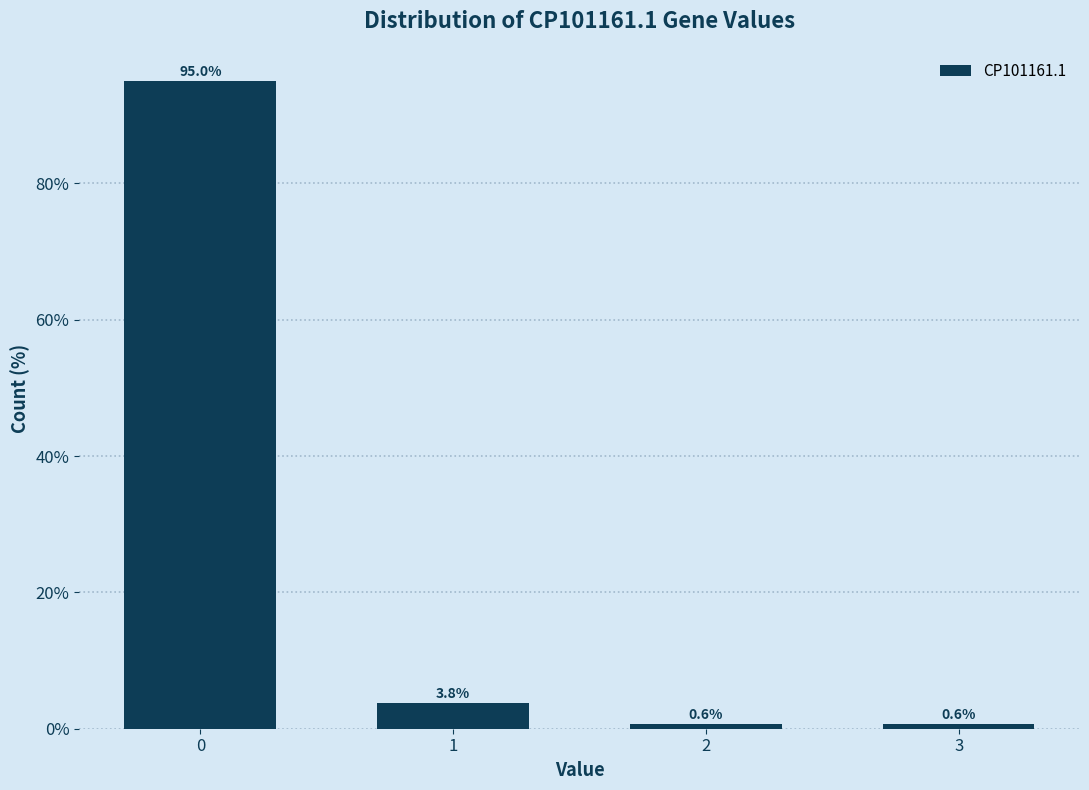

Reading right to left, extract all data points from this chart.

0.6	0.6	3.8	95.0